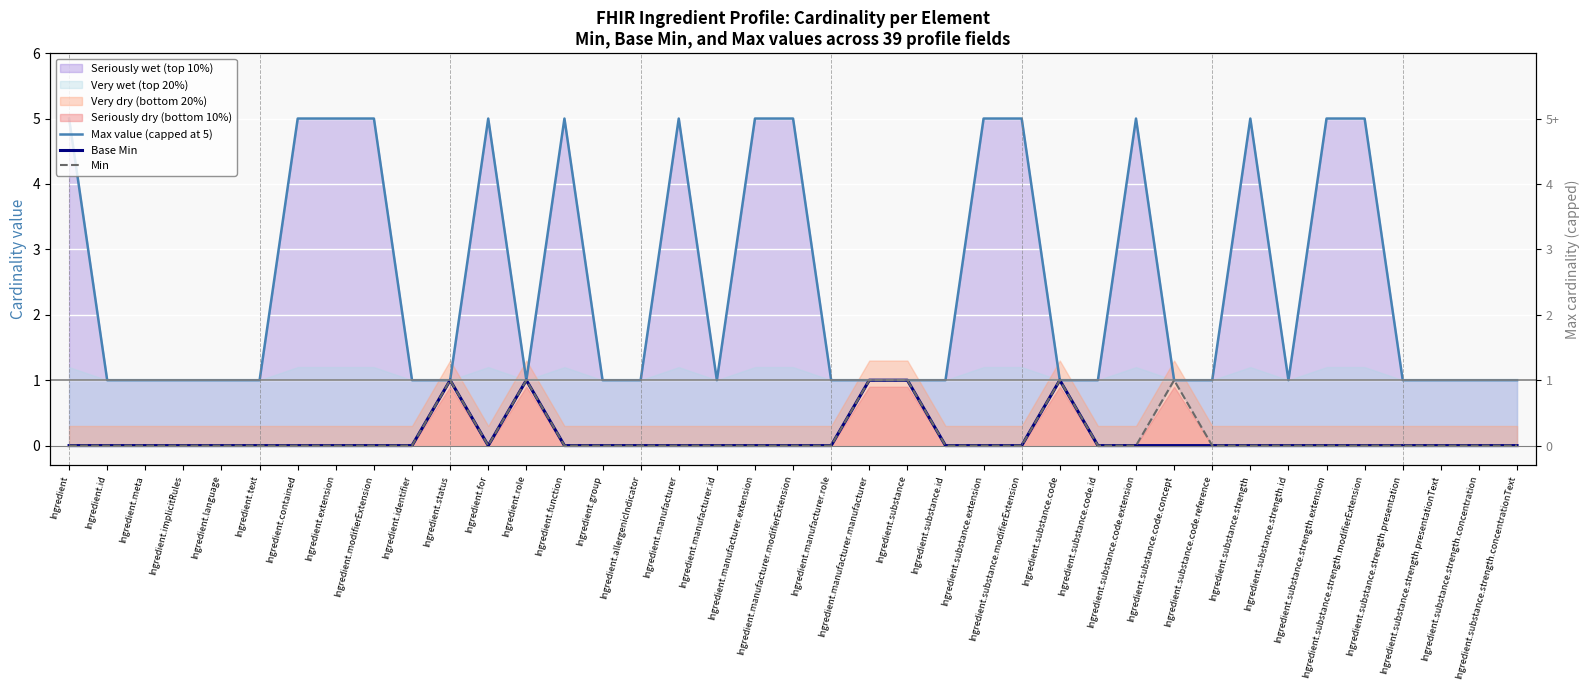

What is the difference between the second highest and minimum values in the Min series?

1